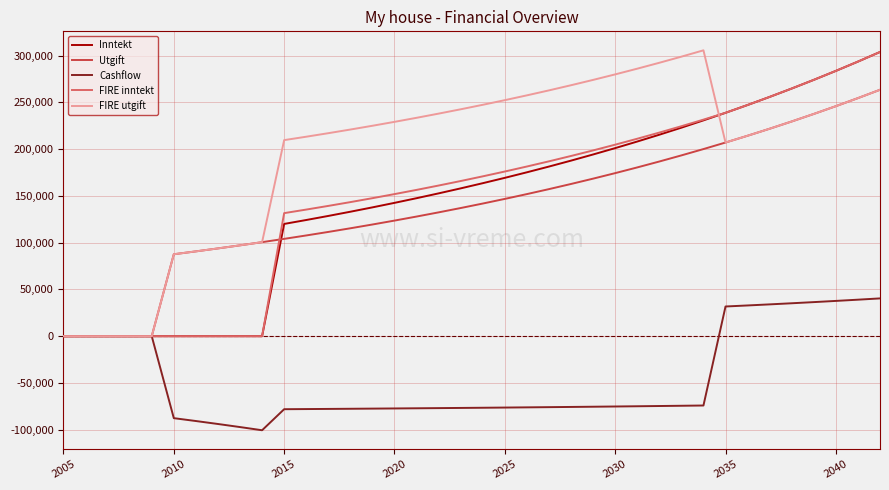

What is the greatest value displayed?

305561.2